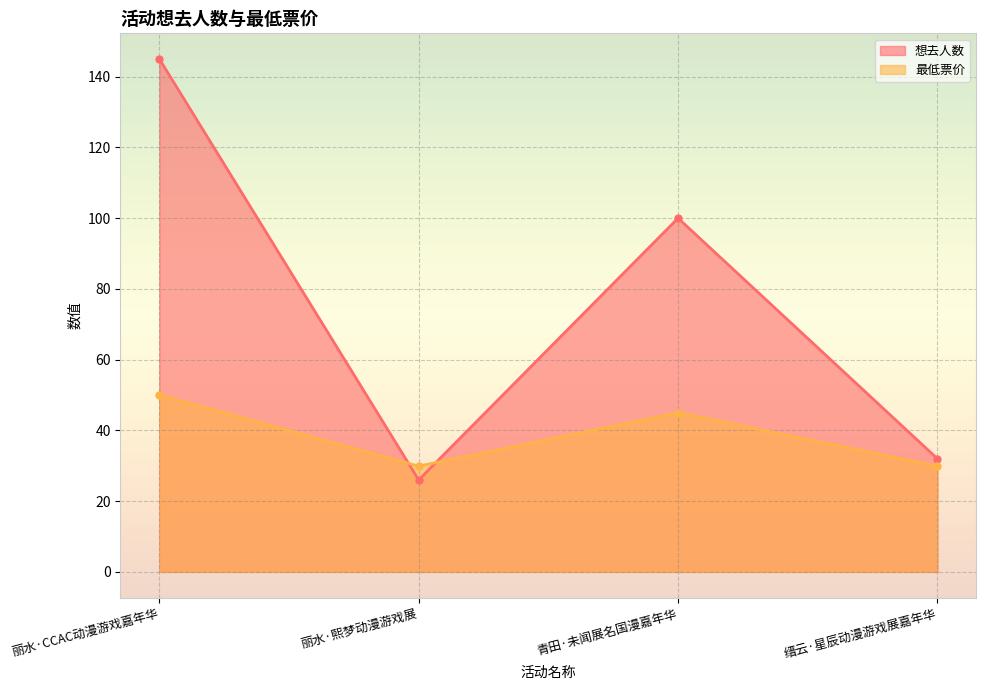

List the series in order of their peak value, highest first.

想去人数, 最低票价